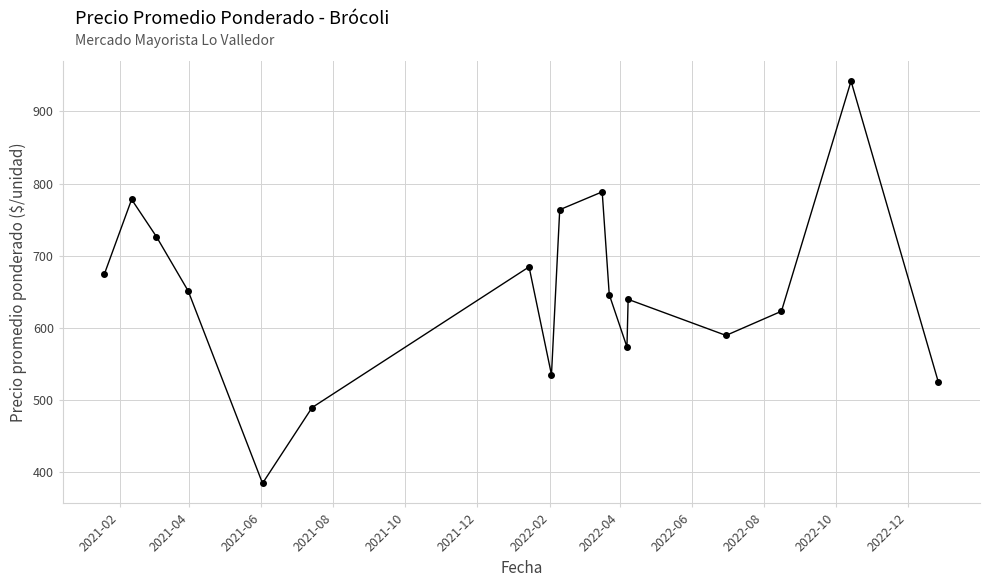

What is the minimum value shown in the chart?

384.5